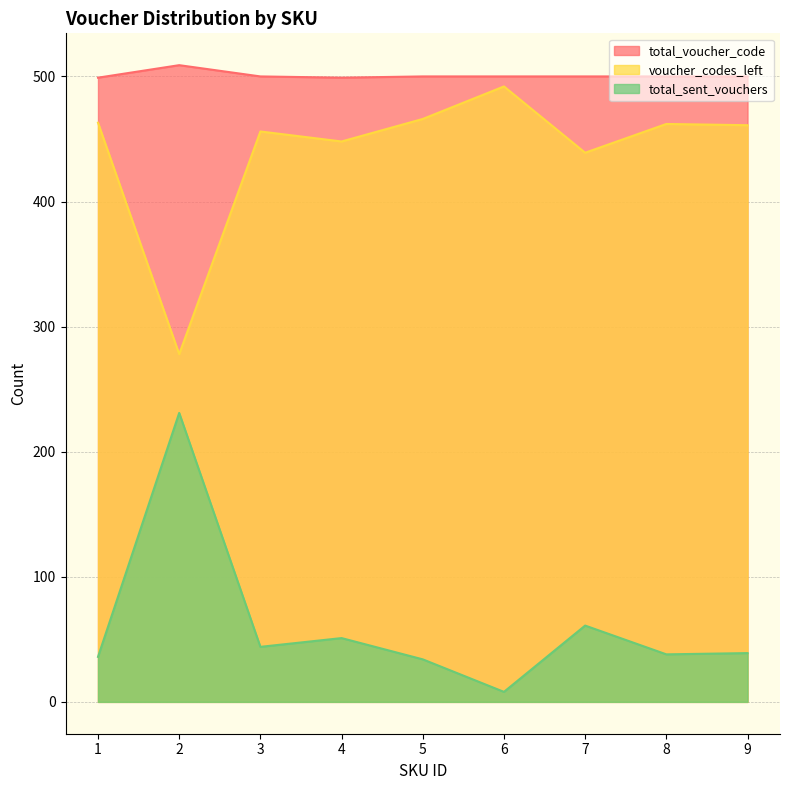

List the series in order of their peak value, lowest first.

total_sent_vouchers, voucher_codes_left, total_voucher_code